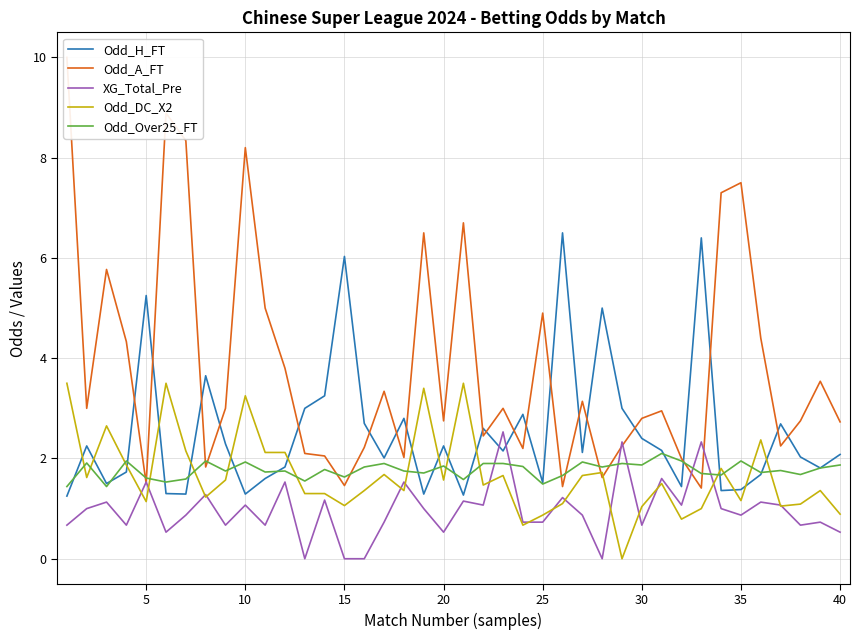

Which series has the largest range (max minus min)?

Odd_A_FT